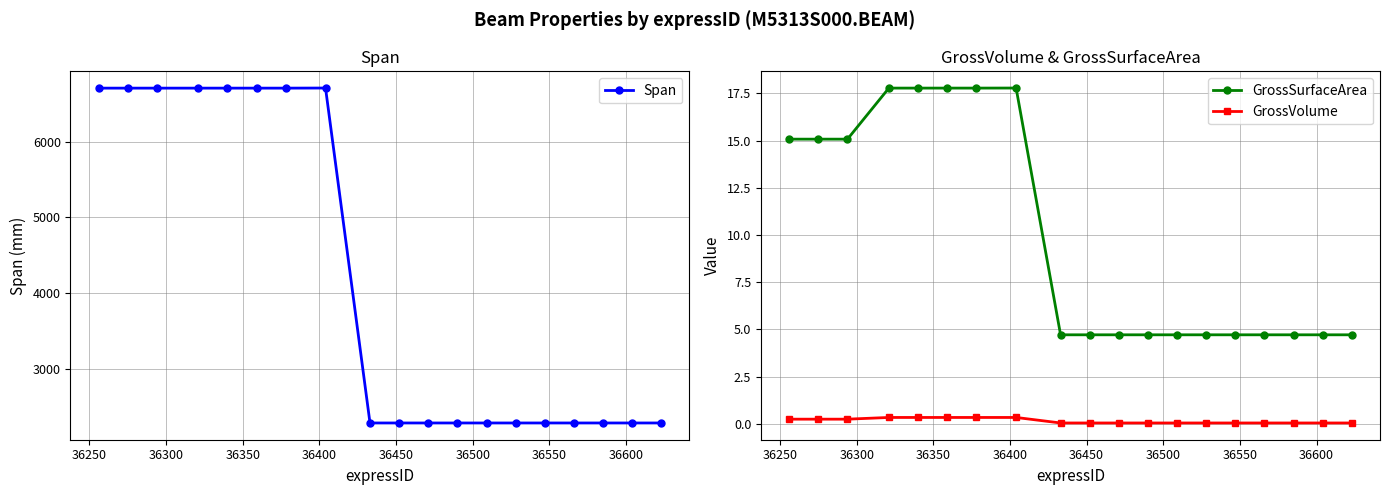

True or false: Span and GrossSurfaceArea cross at least once.

False